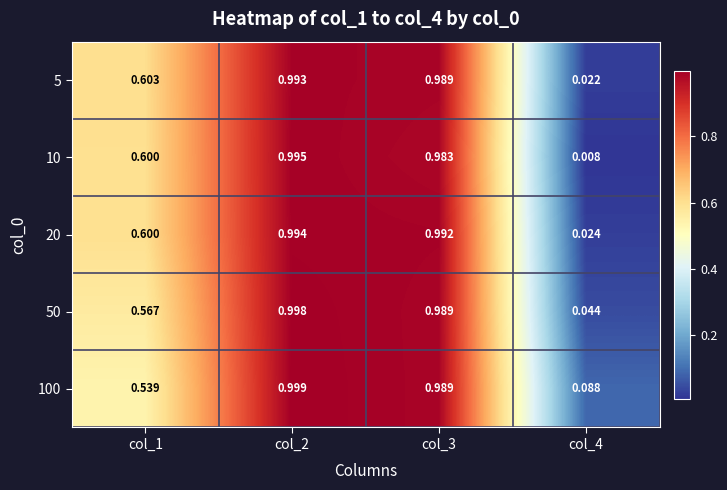

Is the value of 20 at col_1 greater than the value of 5 at col_4?

Yes